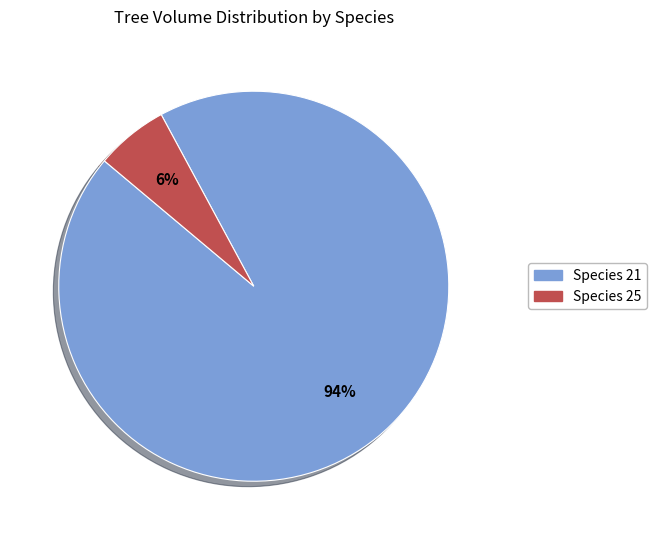

The Species 25 slice represents 1% of the pie. True or false?

False